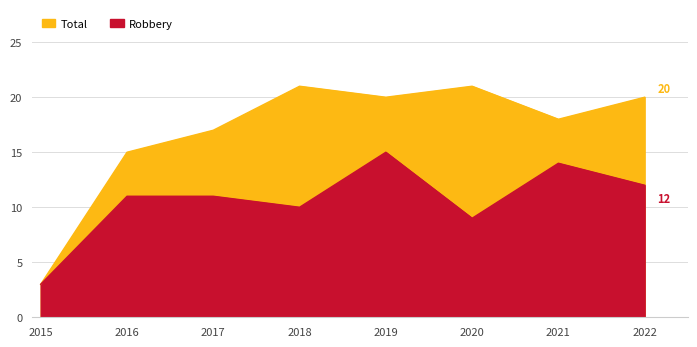

Which has a higher value, 2022 or 2017?

2022